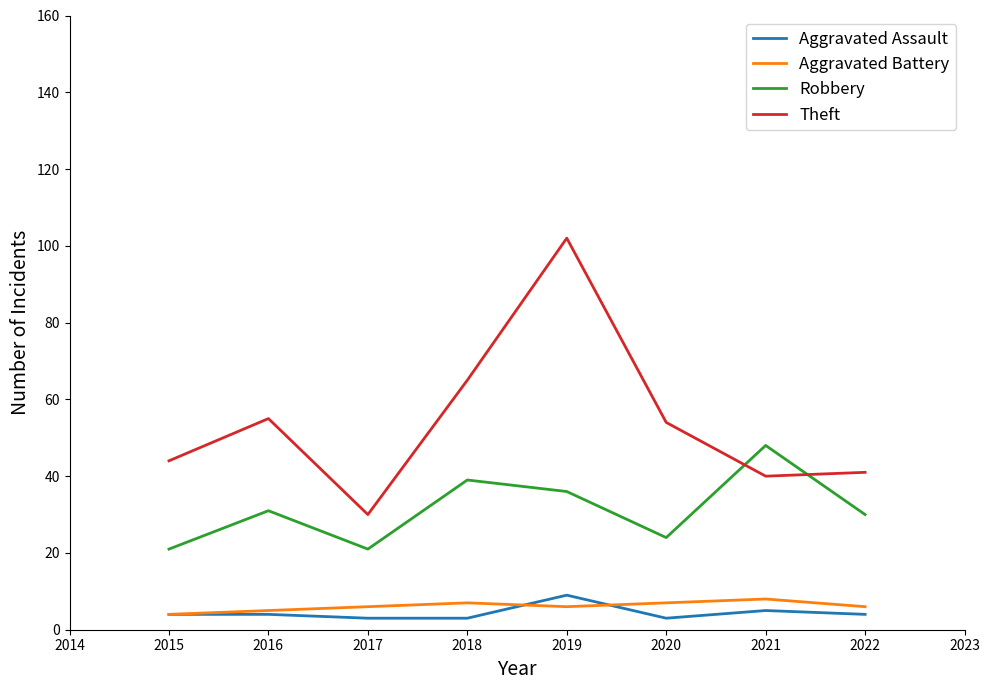

After their last crossing, which series has the higher values: Robbery or Theft?

Theft